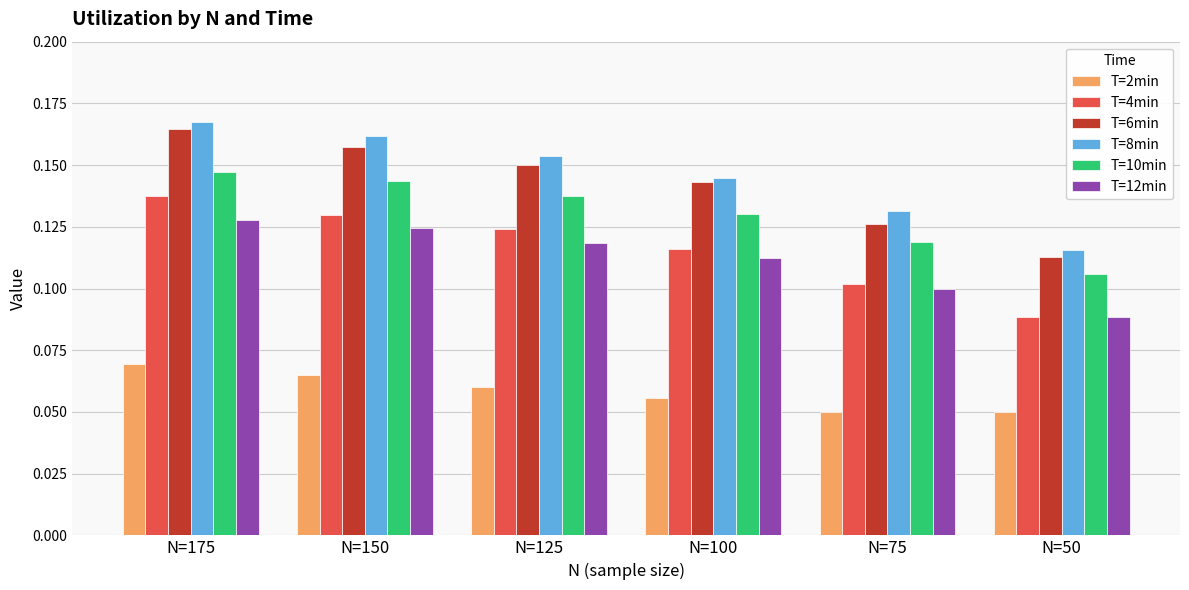

Count the number of data series in this chart.

6